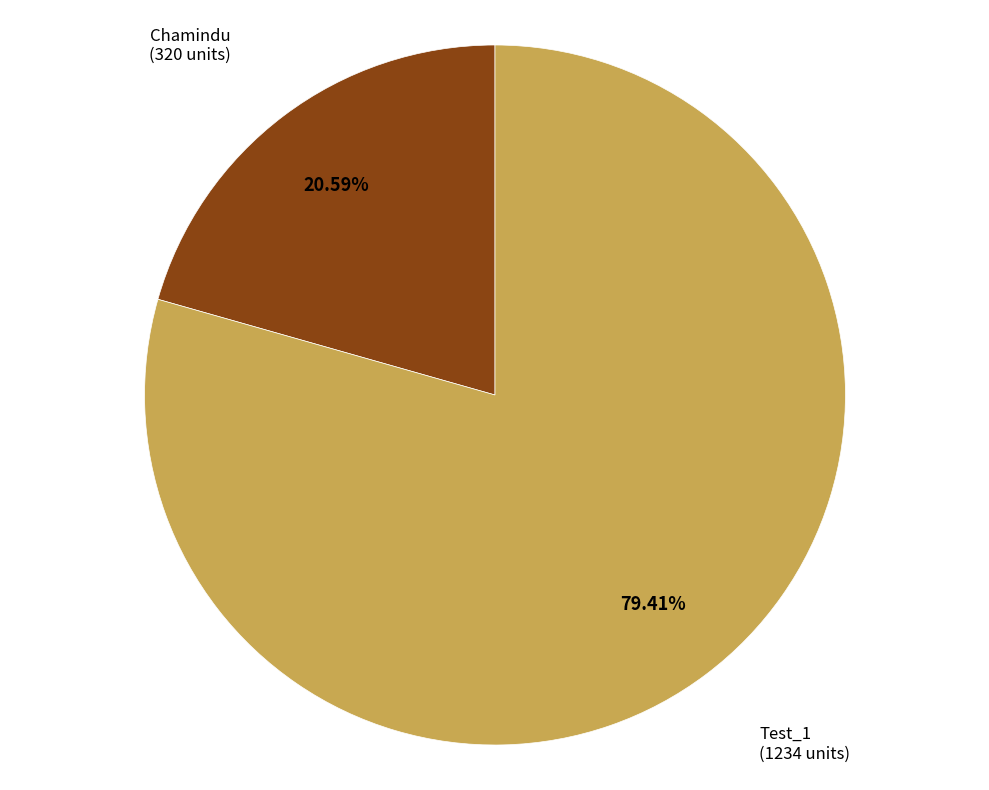

What is the smallest slice in the pie chart?

Chamindu